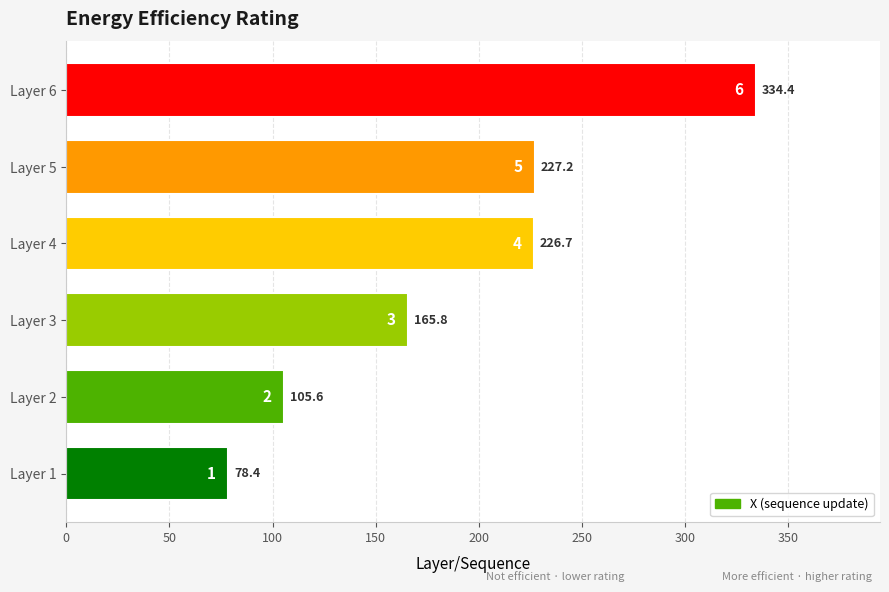

What value does the data have at Layer 6?

334.4